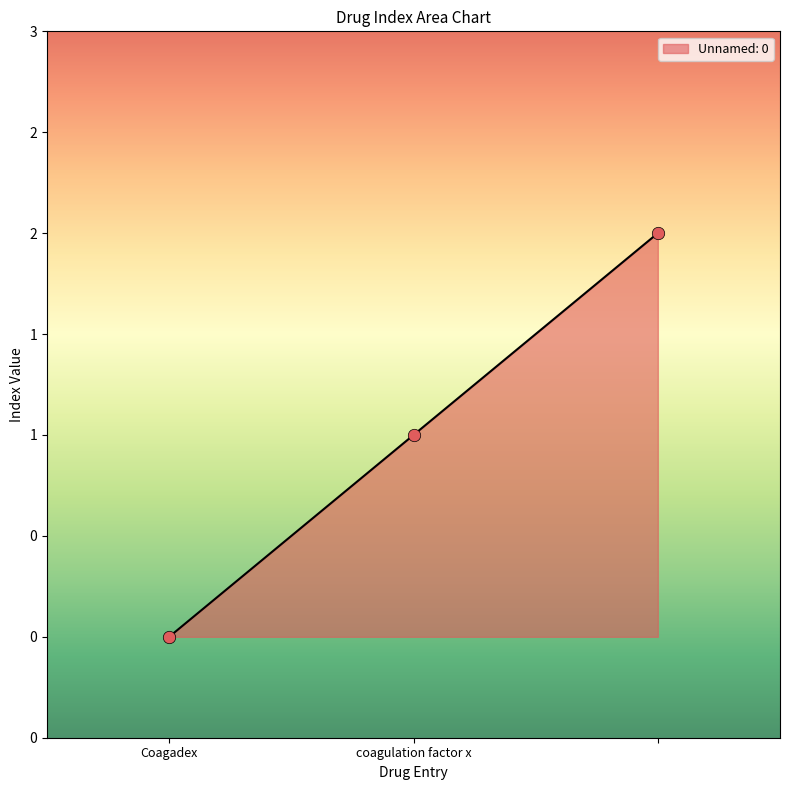

Does the chart have visible grid lines?

No